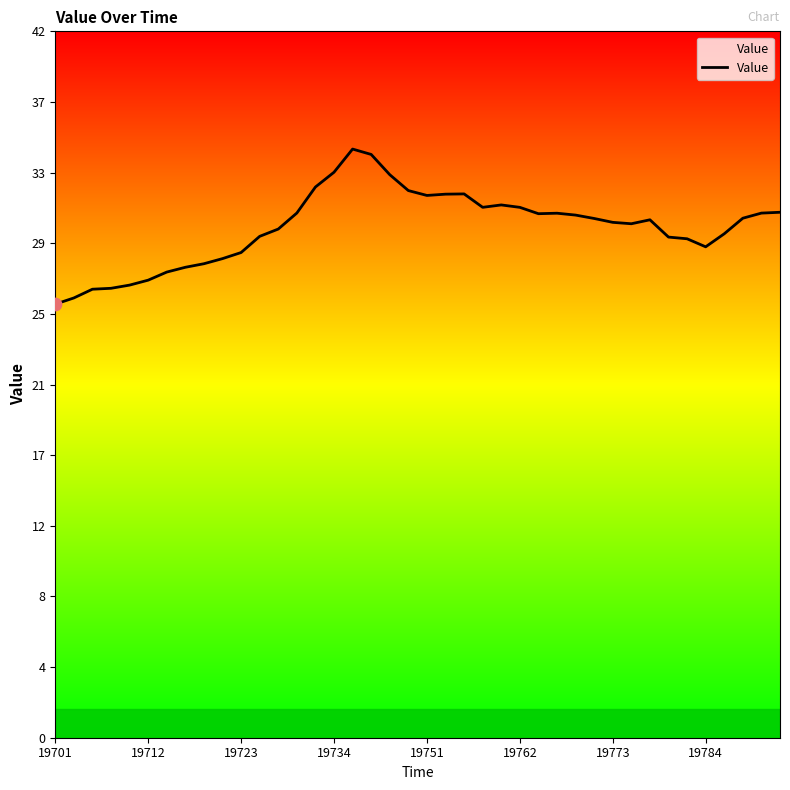

Does the chart have visible grid lines?

No